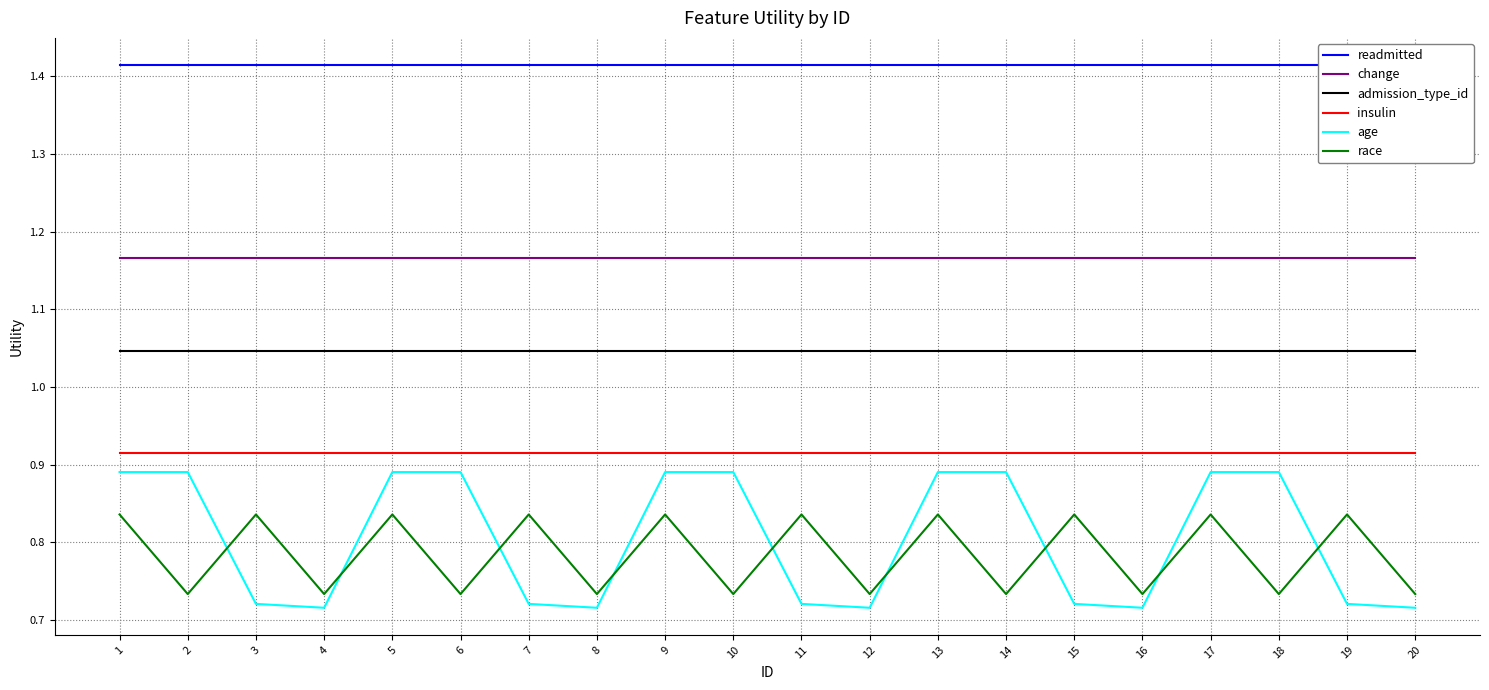

At which category does race reach its first local peak?

3